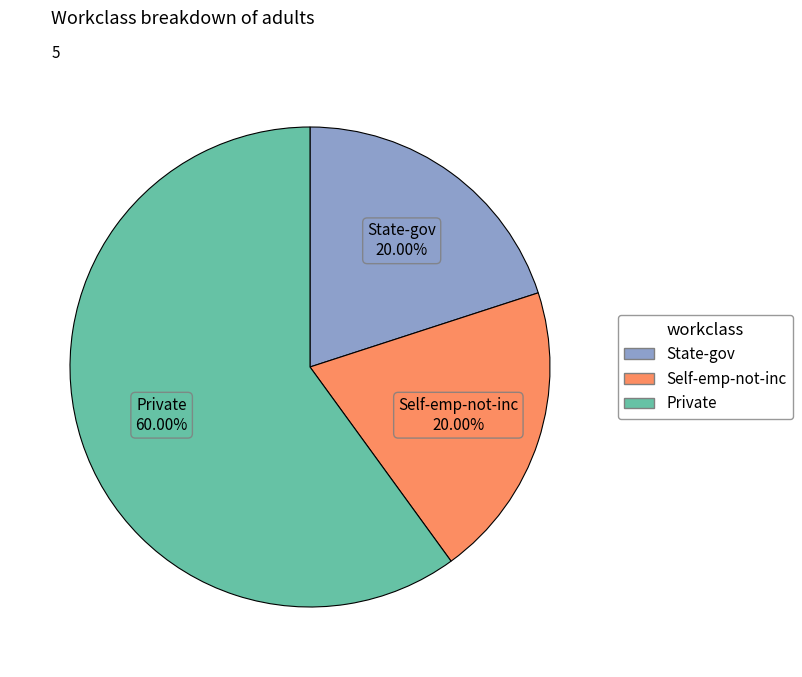

Is there a majority slice in this chart?

Yes